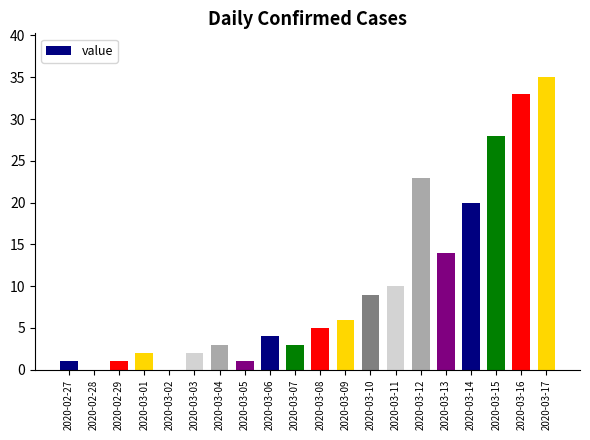

Reading right to left, list all the values displayed in this chart.

2020-03-17=35	2020-03-16=33	2020-03-15=28	2020-03-14=20	2020-03-13=14	2020-03-12=23	2020-03-11=10	2020-03-10=9	2020-03-09=6	2020-03-08=5	2020-03-07=3	2020-03-06=4	2020-03-05=1	2020-03-04=3	2020-03-03=2	2020-03-02=0	2020-03-01=2	2020-02-29=1	2020-02-28=0	2020-02-27=1